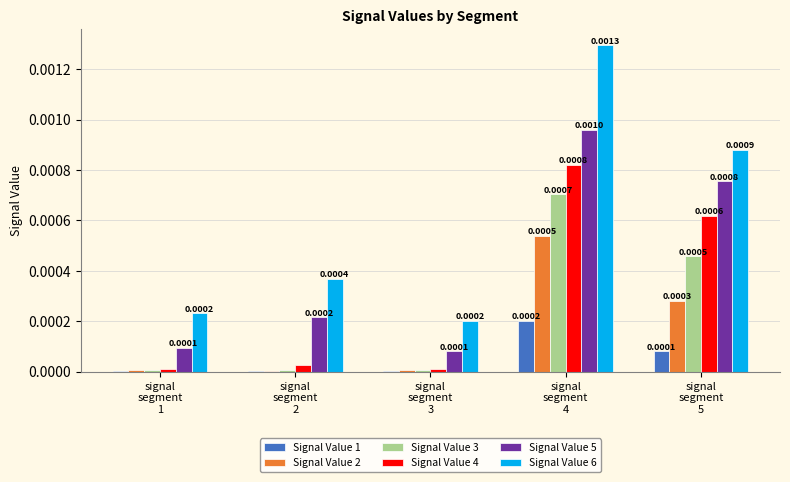

How many groups of bars are there?

5